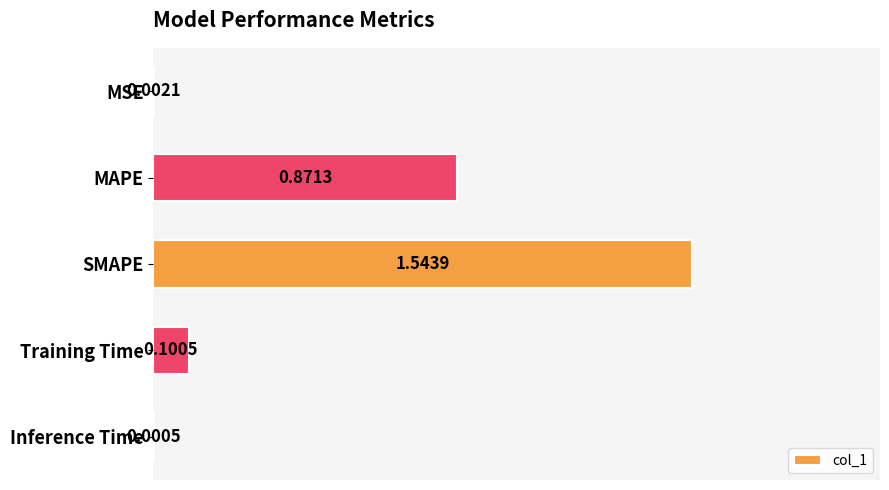

Are the bars grouped side by side (vs. stacked)?

No